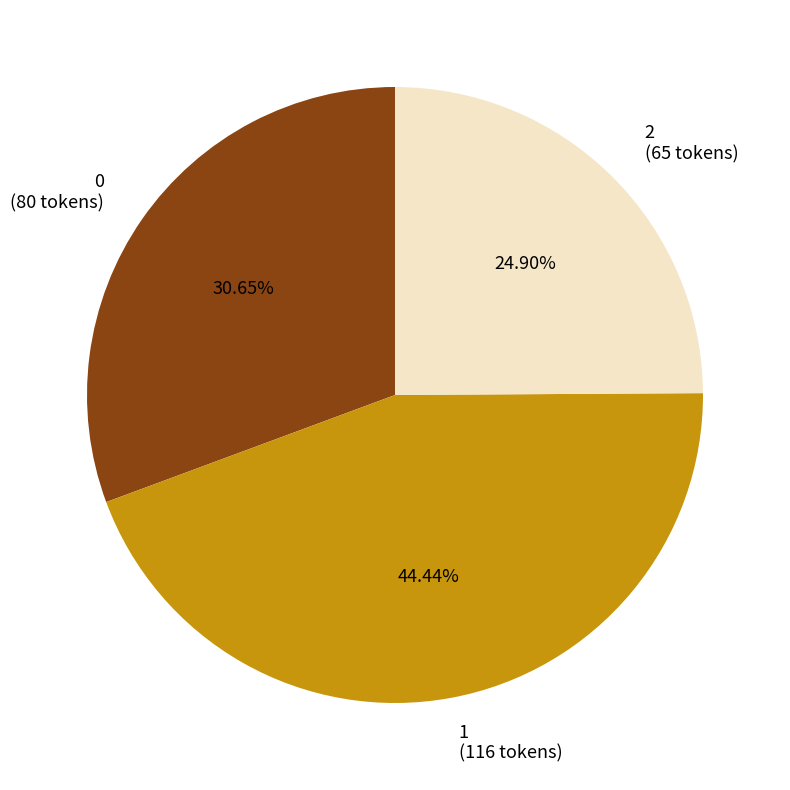

Does 2 account for over 50% of the chart?

No